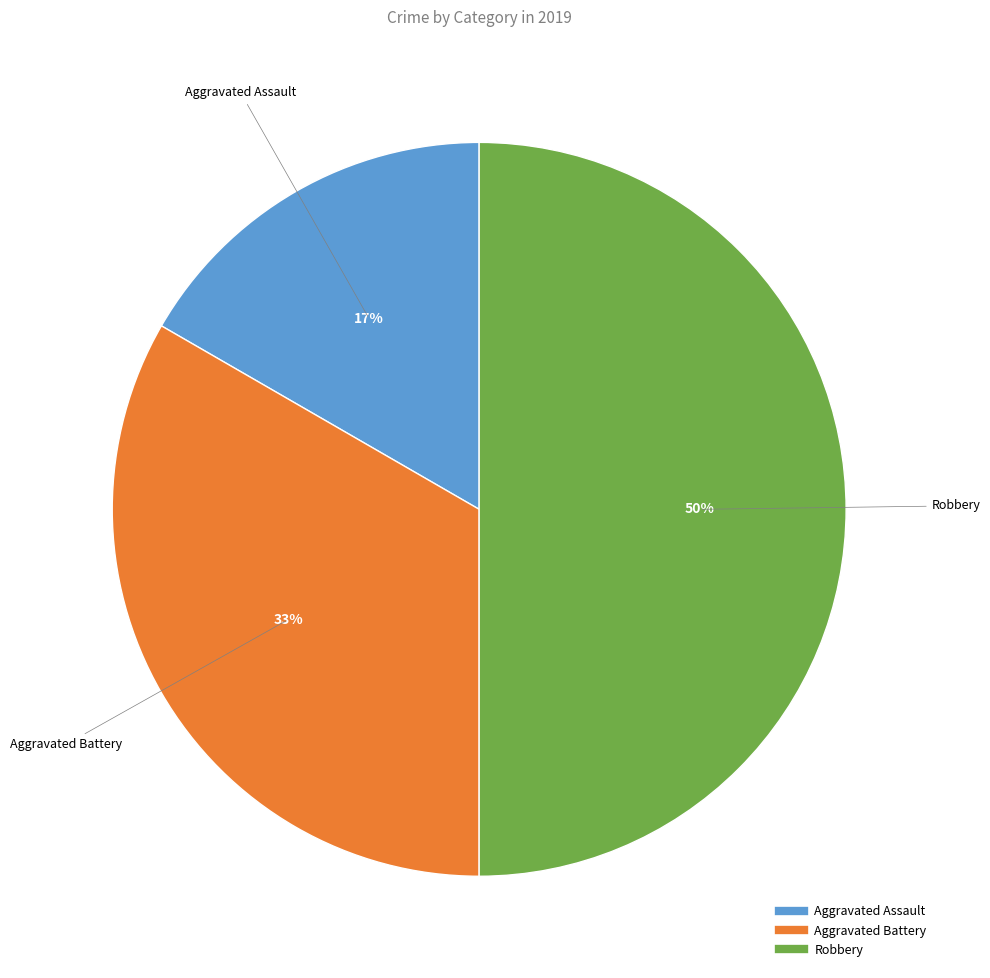

Does Aggravated Assault account for over 50% of the chart?

No